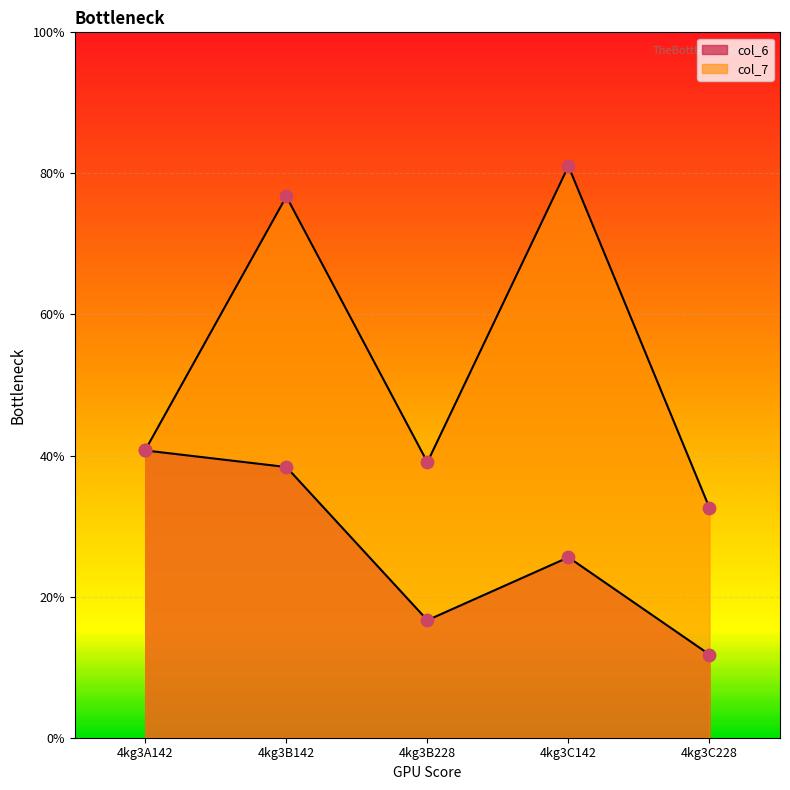

At which category is the sum across all series the highest?

4kg3B142